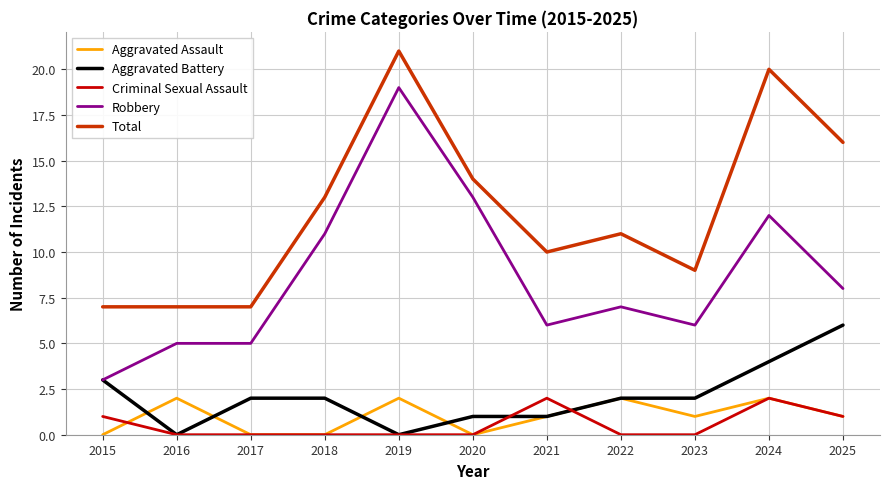

Reading right to left, transcribe all the data shown in this chart.

Aggravated Assault: 2025=1	2024=2	2023=1	2022=2	2021=1	2020=0	2019=2	2018=0	2017=0	2016=2	2015=0
Aggravated Battery: 2025=6	2024=4	2023=2	2022=2	2021=1	2020=1	2019=0	2018=2	2017=2	2016=0	2015=3
Criminal Sexual Assault: 2025=1	2024=2	2023=0	2022=0	2021=2	2020=0	2019=0	2018=0	2017=0	2016=0	2015=1
Robbery: 2025=8	2024=12	2023=6	2022=7	2021=6	2020=13	2019=19	2018=11	2017=5	2016=5	2015=3
Total: 2025=16	2024=20	2023=9	2022=11	2021=10	2020=14	2019=21	2018=13	2017=7	2016=7	2015=7